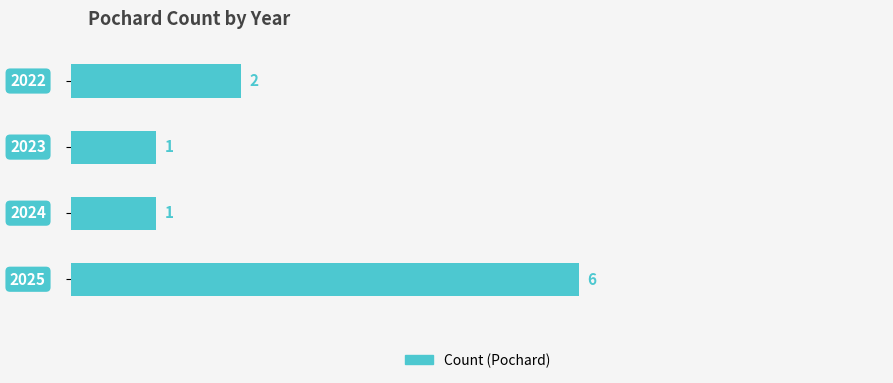

What is the value of the 2nd bar from the top?

1